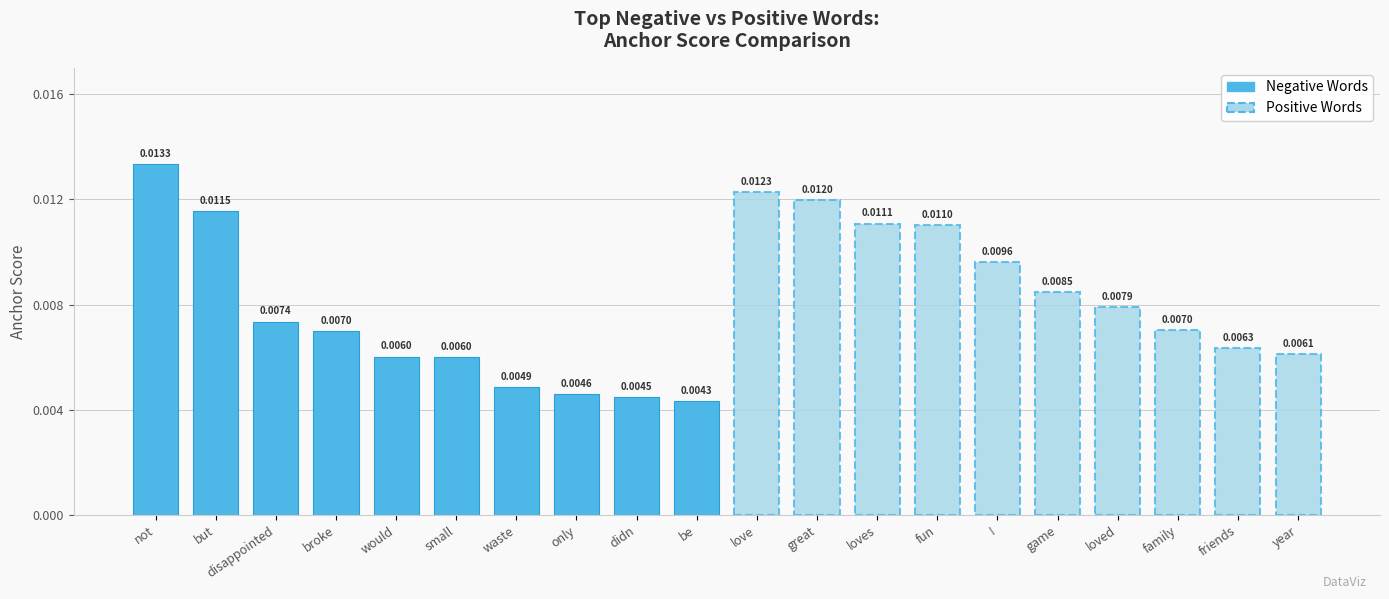

Is the value of Negative Words at didn greater than the value of Positive Words at be?

No